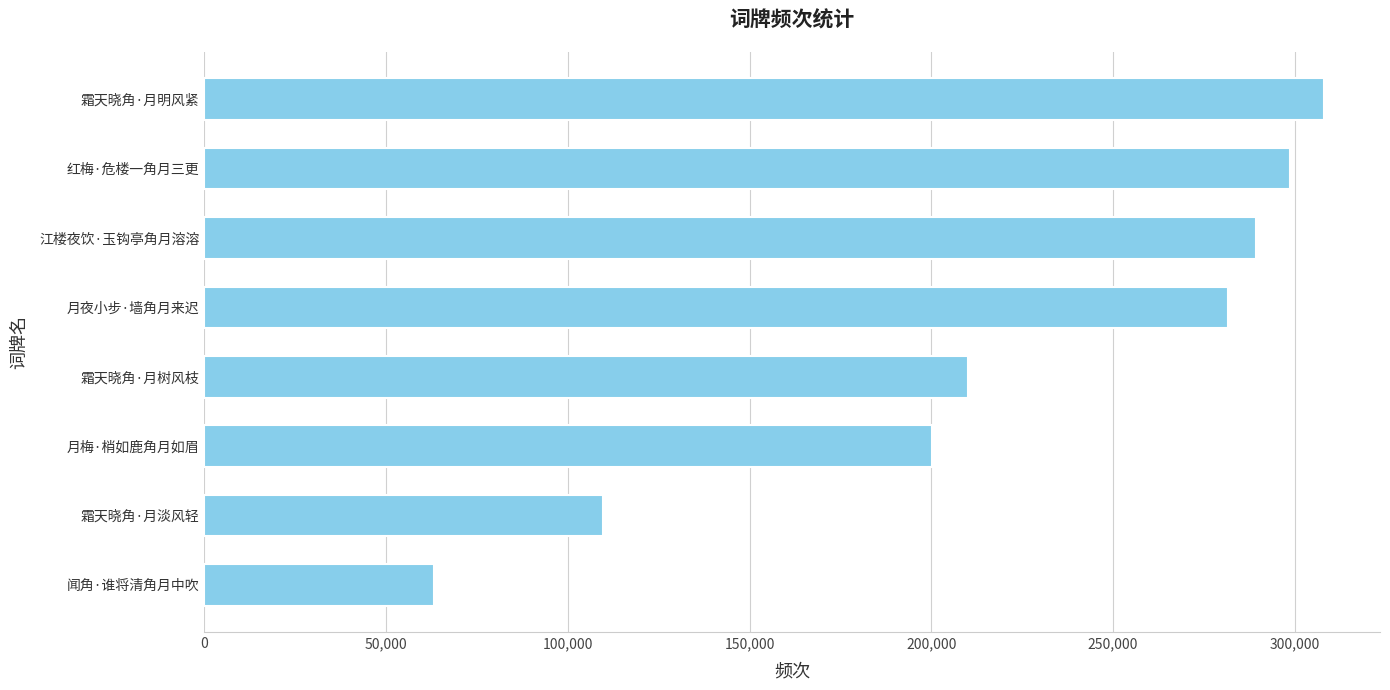

True or false: the data shows 198781 at 江楼夜饮·玉钩亭角月溶溶.

False